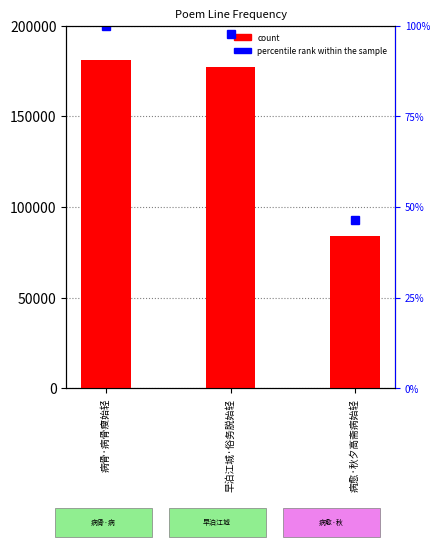

What is the average value of the percentile rank within the sample series?

81.4